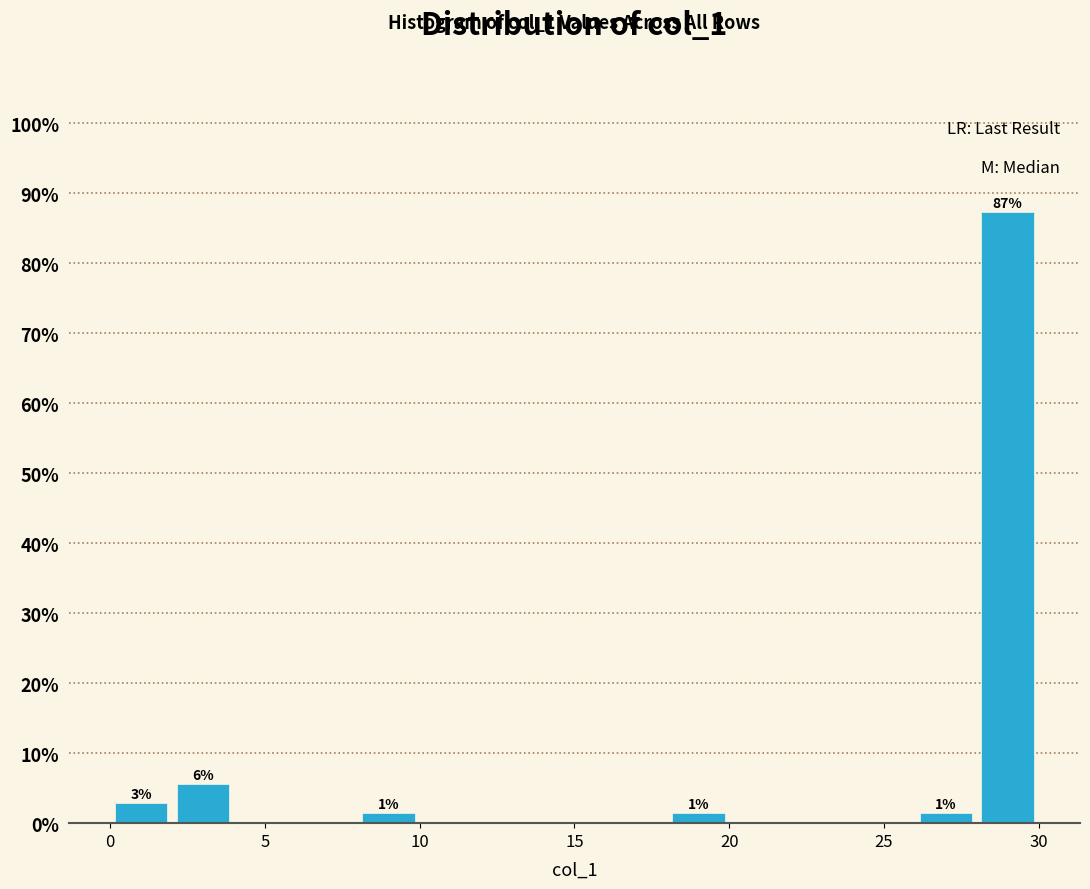

Which range on the x-axis has the tallest bar?

28 to 30